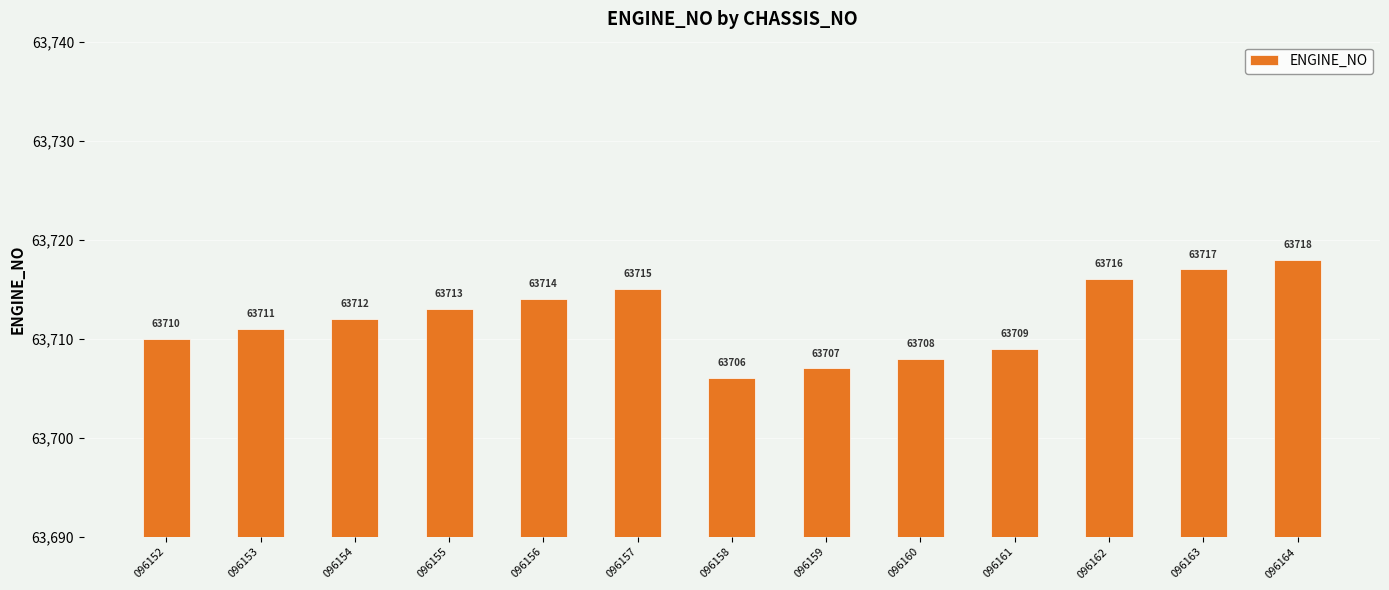

True or false: the data shows 63715 at 096157.

True